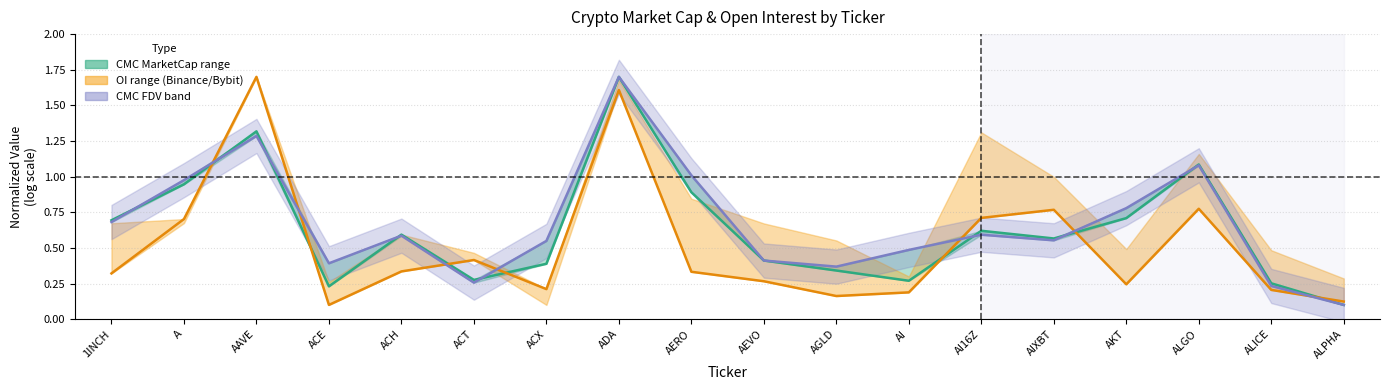

Is the value of CMC FDV (mid) at AAVE greater than the value of CMC MarketCap (mid) at AI16Z?

Yes